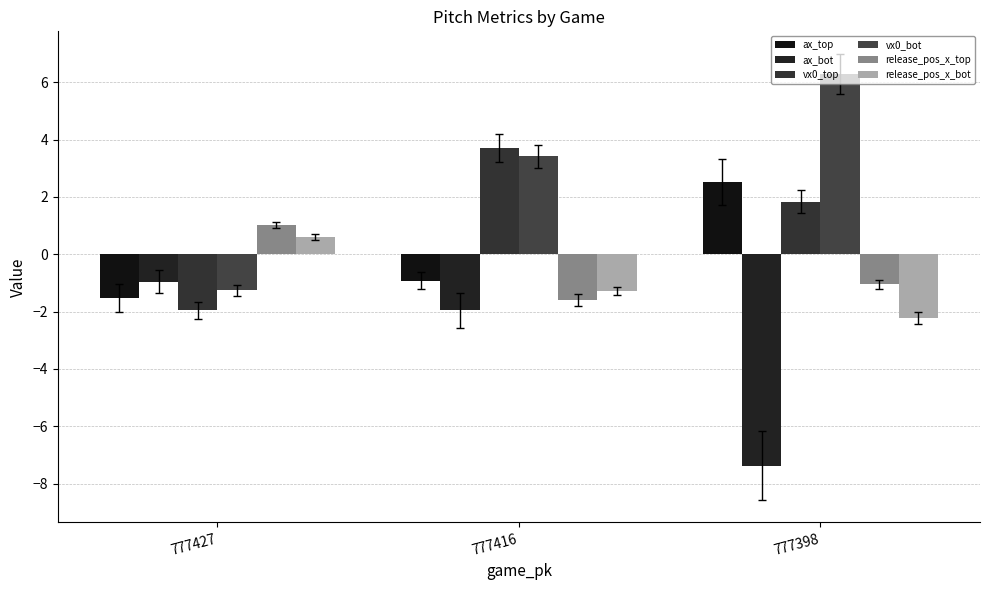

What is the difference between the highest and lowest values at 777398?

13.7